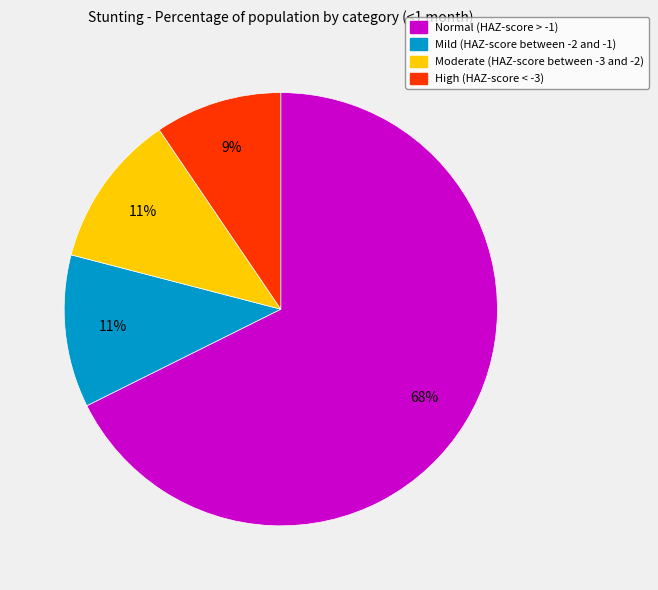

Is there a majority slice in this chart?

Yes